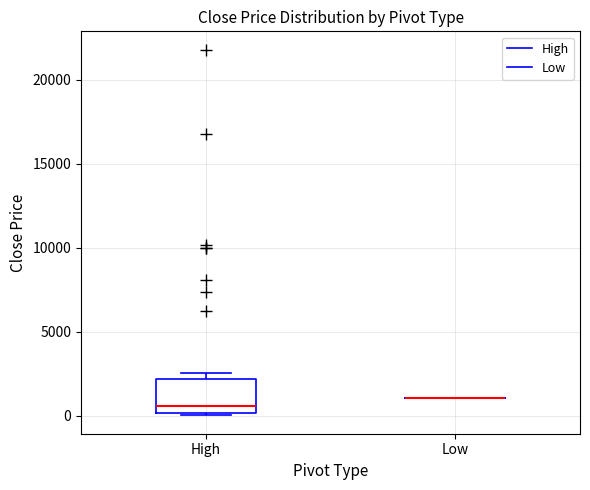

Reading left to right, read every box against the y-axis: the position of its median line, the range the box covers, and the ends of its whiskers. The values are not printed on the chart, so give them approximately, as read against the axis.

High: median 500, box 0 to 2000, whiskers 0 (just below the box's lower edge) to 2500
Low: box collapsed to a line at 1000, whiskers 1000 to 1000